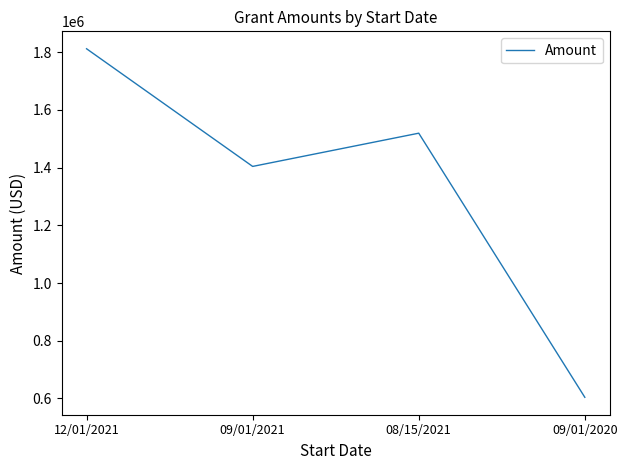

How many lines are shown in the chart?

1